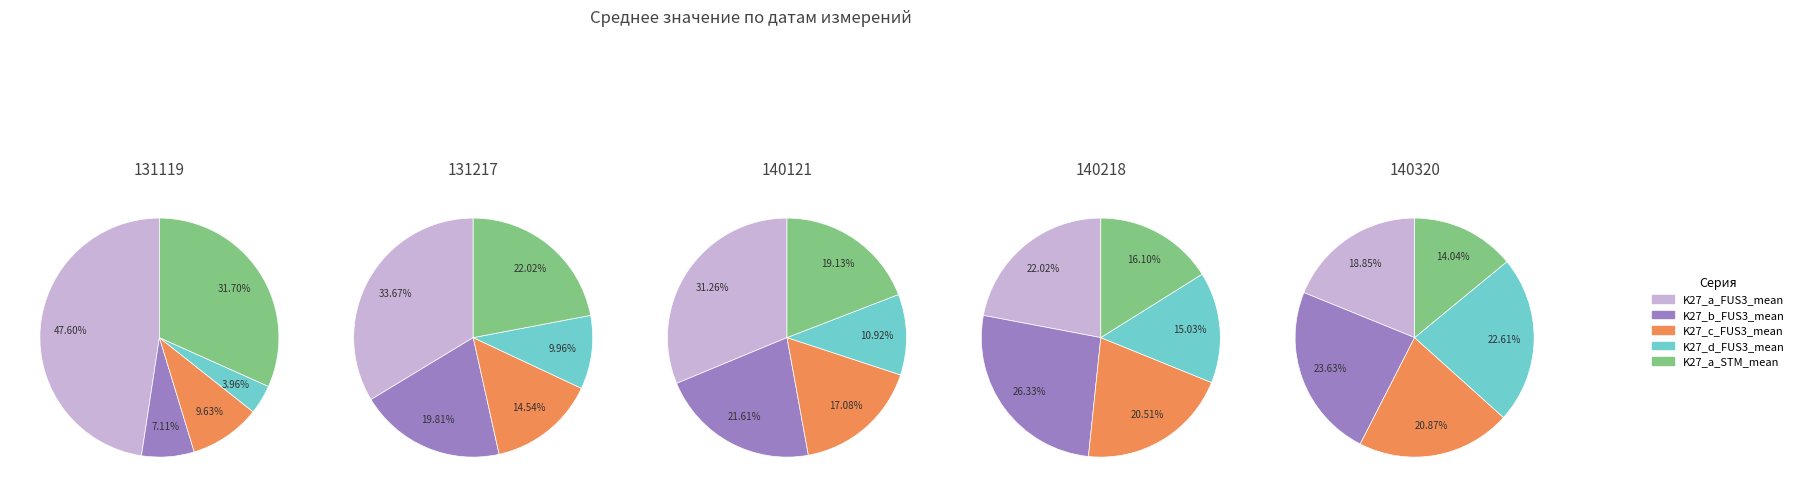

The 140218 slice represents 27% of the pie. True or false?

True